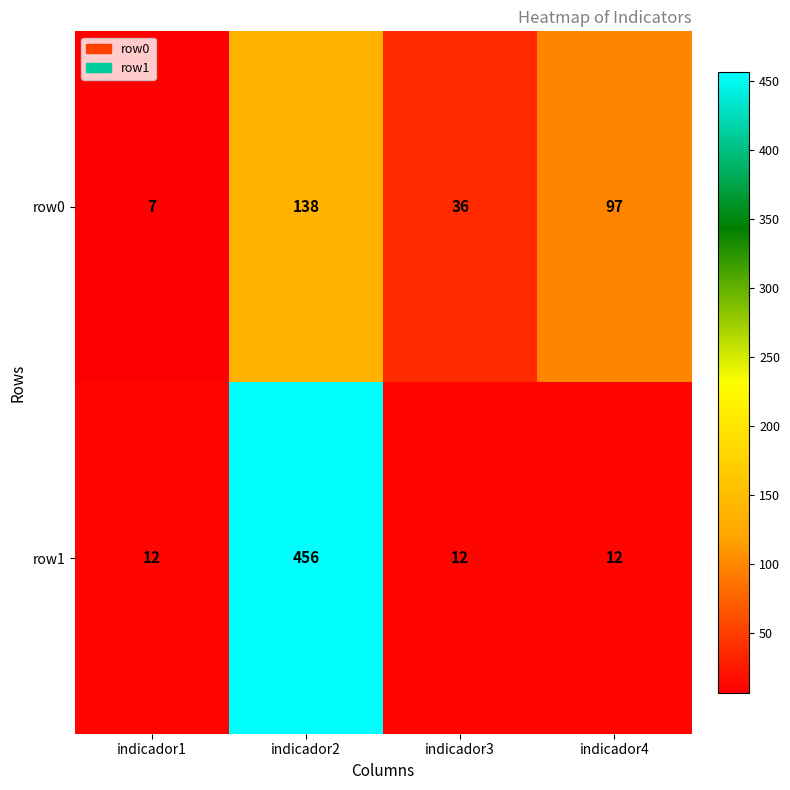

At which category does the chart reach its peak across all series?

indicador2